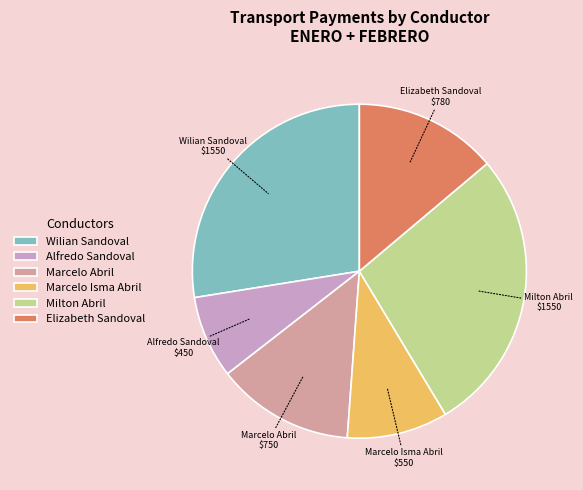

Is it true that Alfredo Sandoval is 8% of the pie?

True